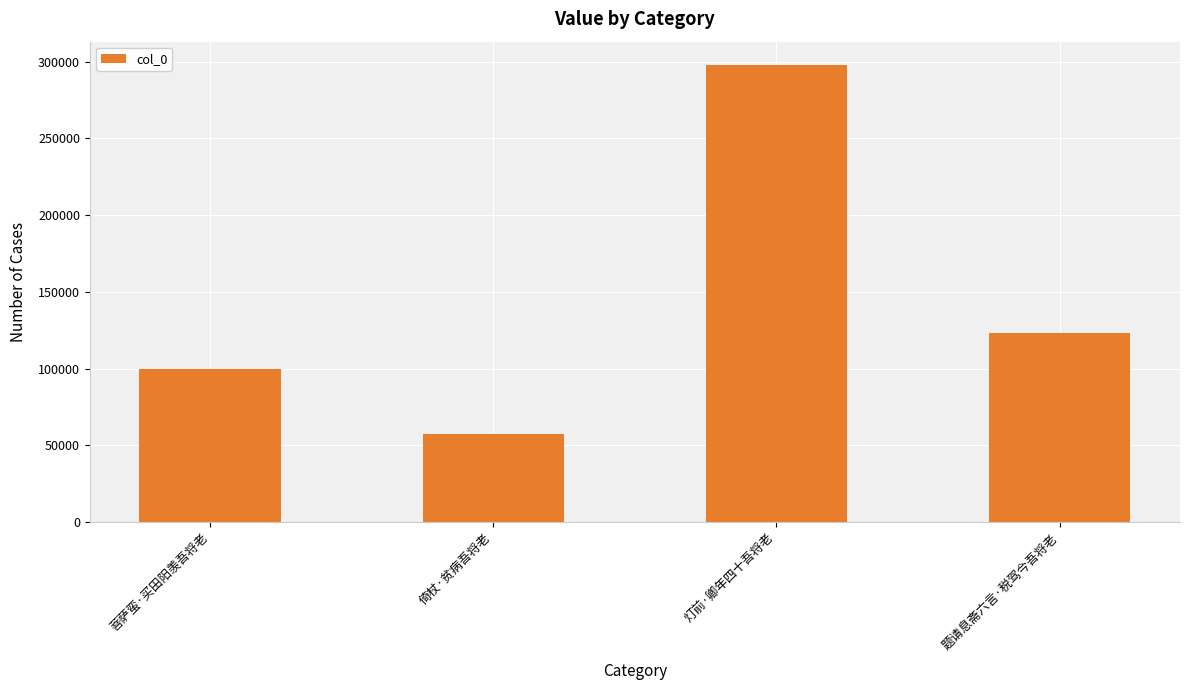

What is the greatest value displayed?

298123